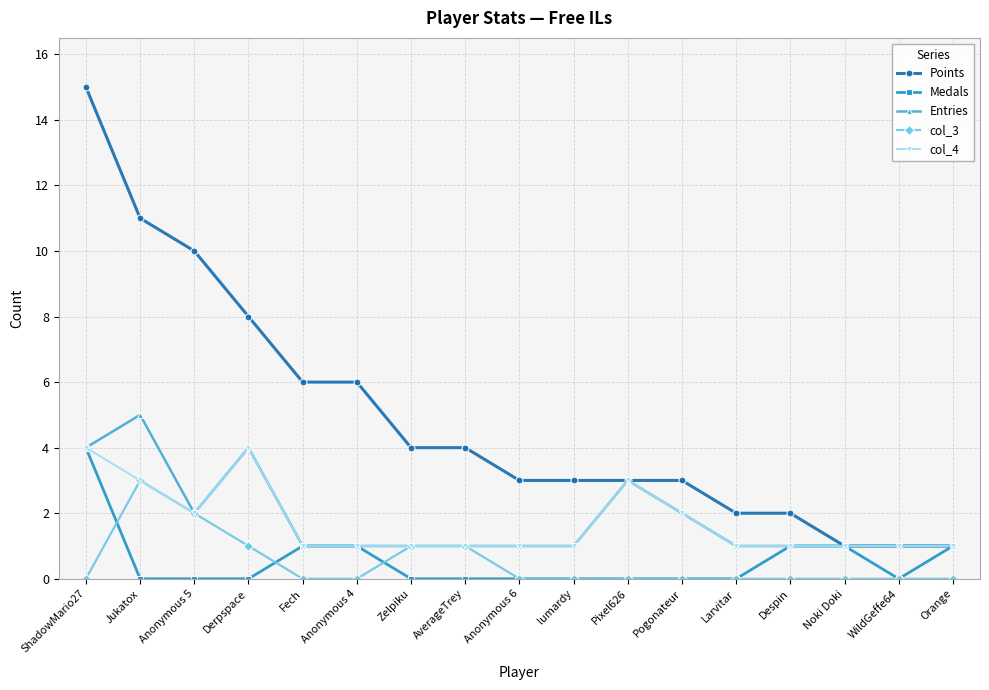

The Medals series shows 2 at Zelpiku. True or false?

False